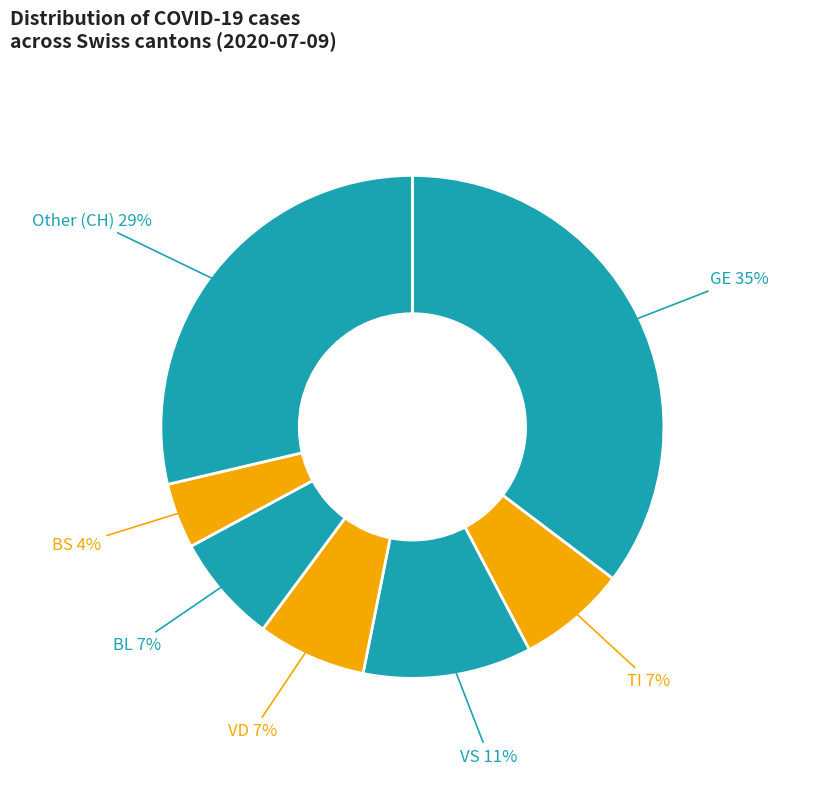

Count the number of slices in the pie.

7